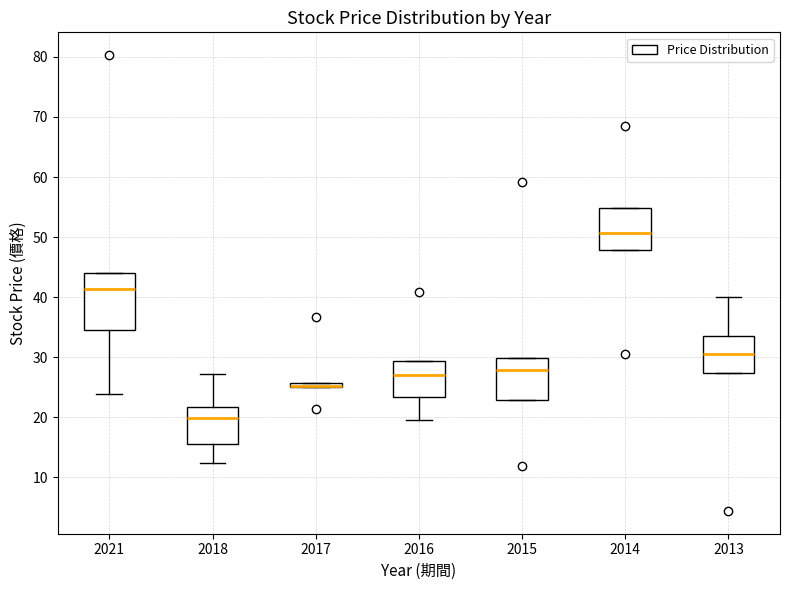

Which box is the tallest, from its lower edge to its upper edge?

2021